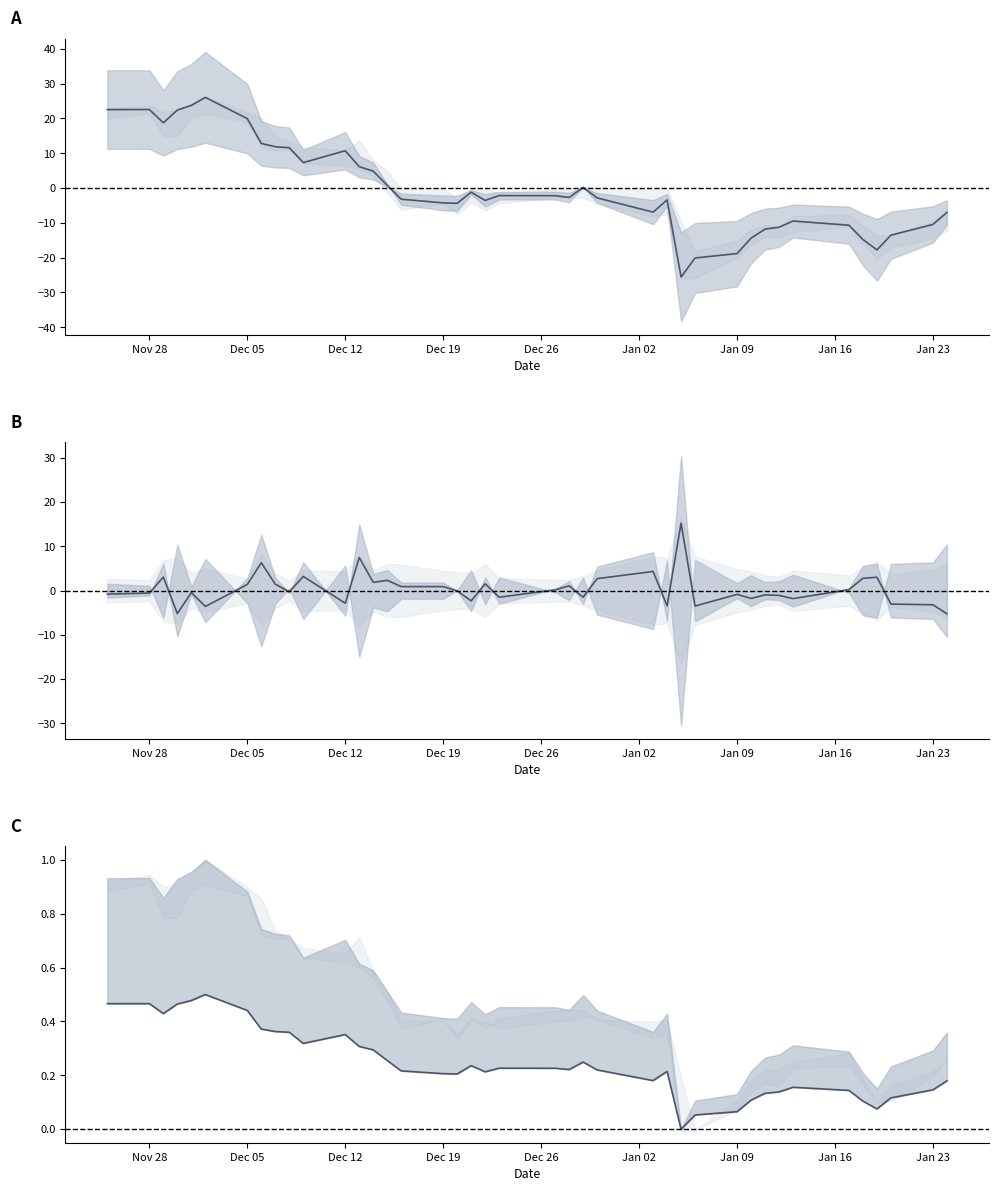

The value of Close at Open is 0.5. True or false?

True